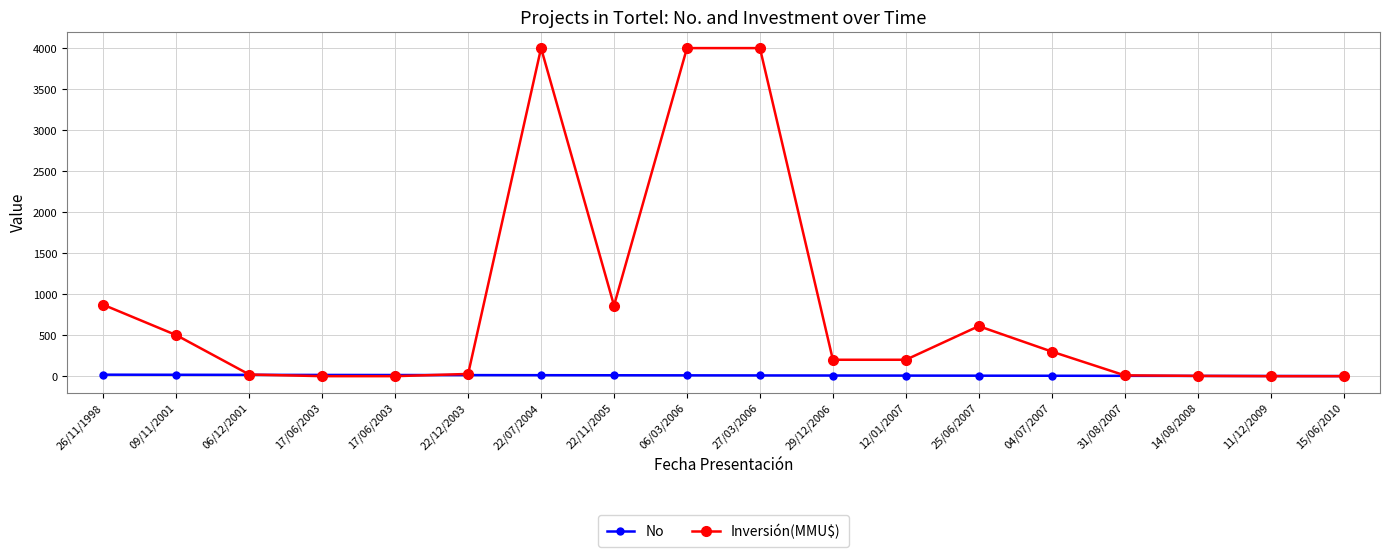

Which series has the widest spread of values?

Inversión(MMU$)